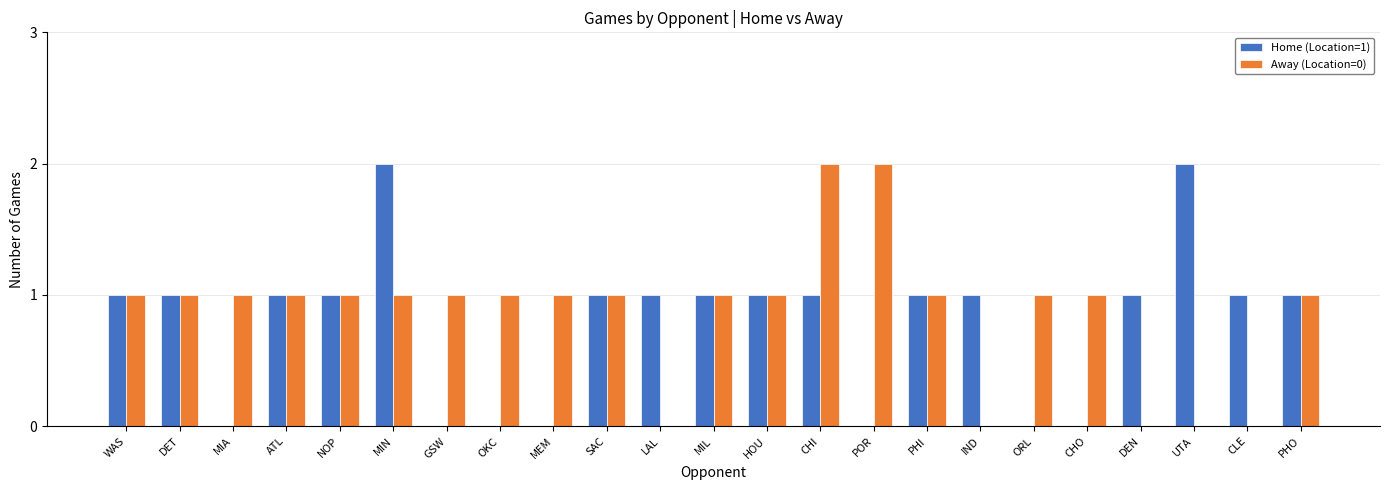

Count the number of data series in this chart.

2